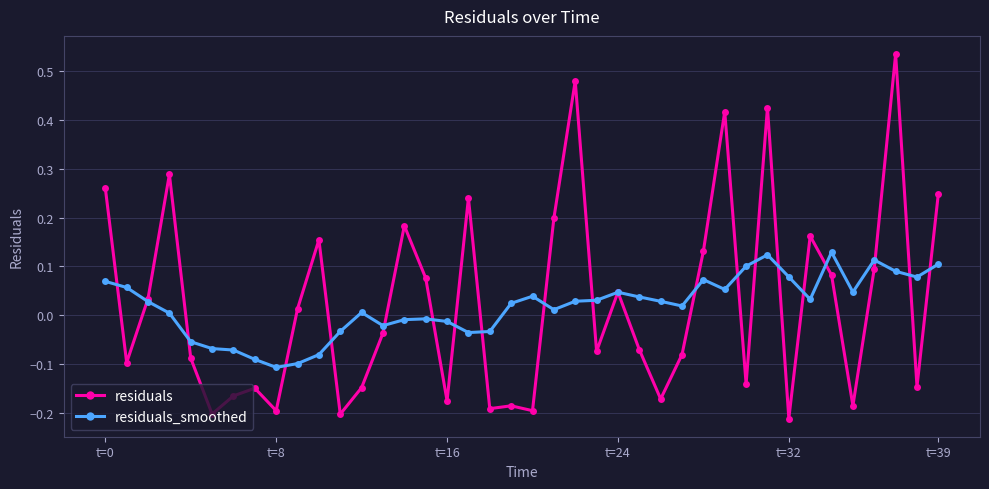

Which series has the largest range (max minus min)?

residuals